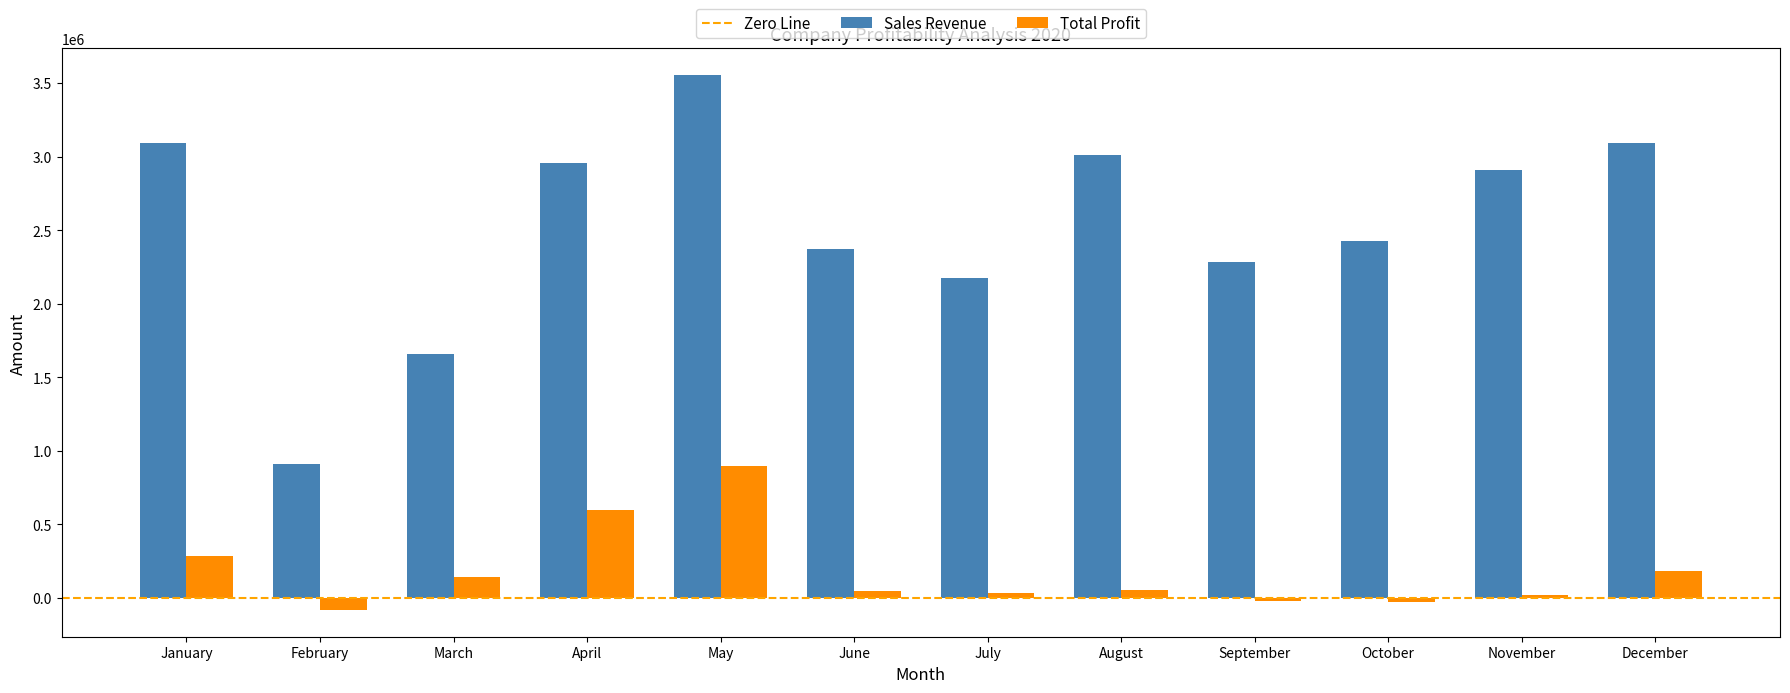

The value of Sales Revenue at September is 1147166. True or false?

False